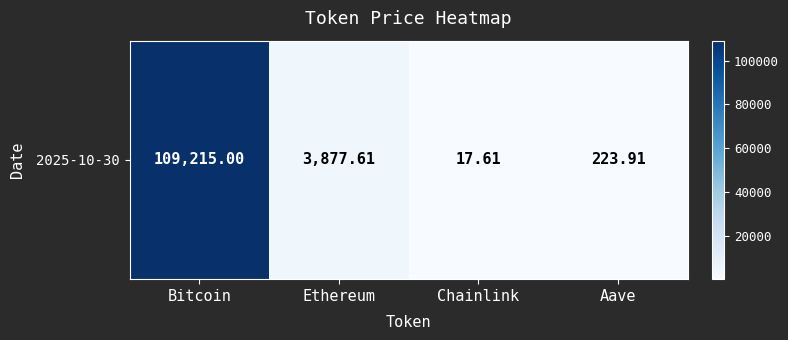

At which label does the data first exceed 3877?

Bitcoin